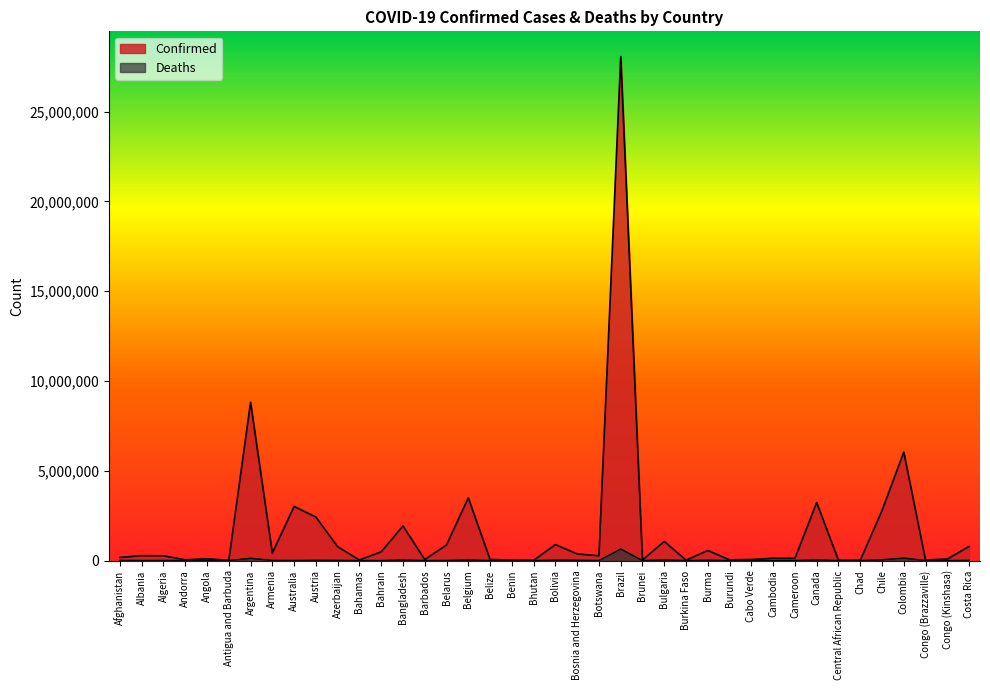

True or false: Confirmed has a value of 1846186 at Bulgaria.

False